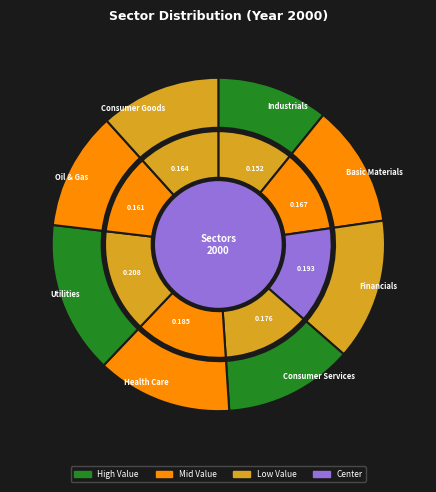

How many slices are in this pie chart?

8